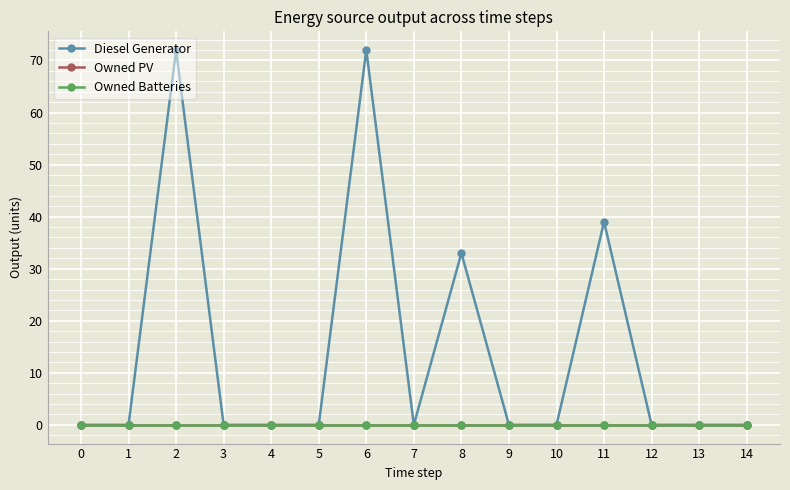

Is this an area chart (filled region under the line)?

No